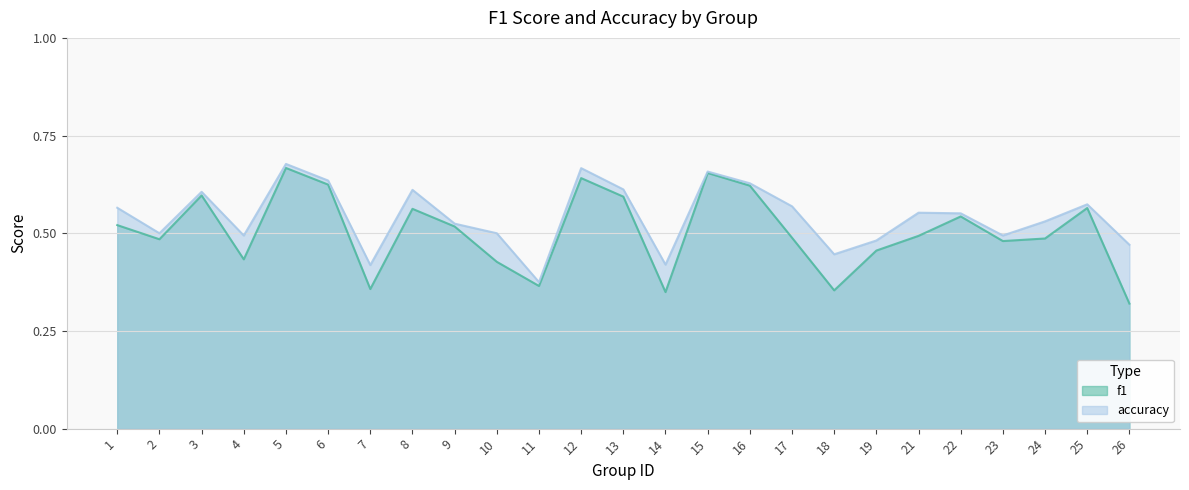

Between 18 and 4, which is larger?

4